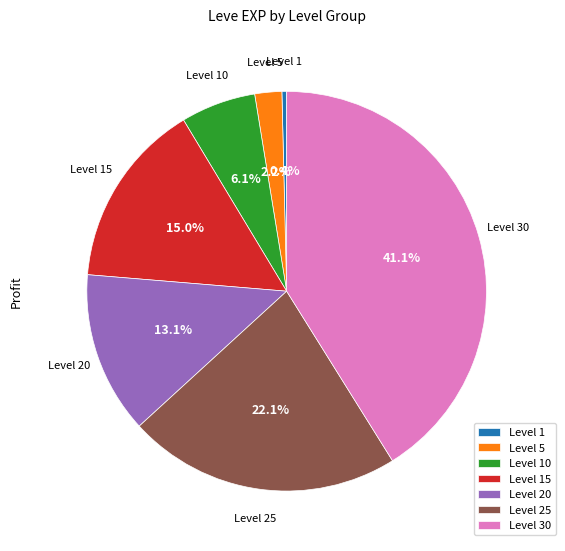

What portion of the pie excludes Level 1?

99.6%